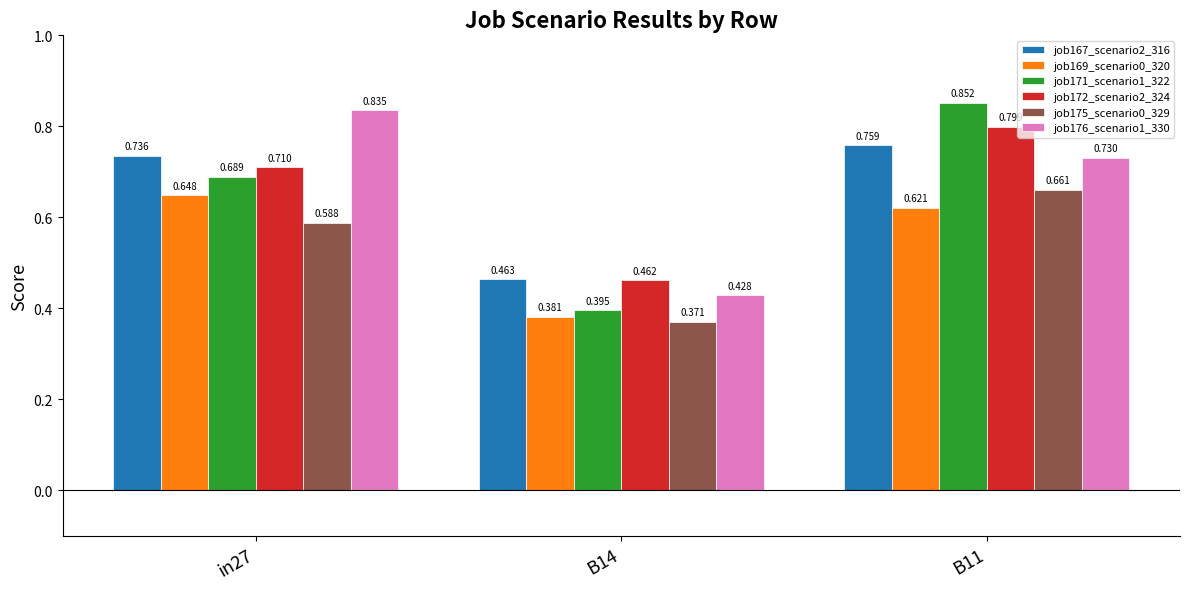

Reading right to left, what are all the values shown in this chart?

job167_scenario2_316: B11=0.8	B14=0.5	in27=0.7
job169_scenario0_320: B11=0.6	B14=0.4	in27=0.6
job171_scenario1_322: B11=0.9	B14=0.4	in27=0.7
job172_scenario2_324: B11=0.8	B14=0.5	in27=0.7
job175_scenario0_329: B11=0.7	B14=0.4	in27=0.6
job176_scenario1_330: B11=0.7	B14=0.4	in27=0.8